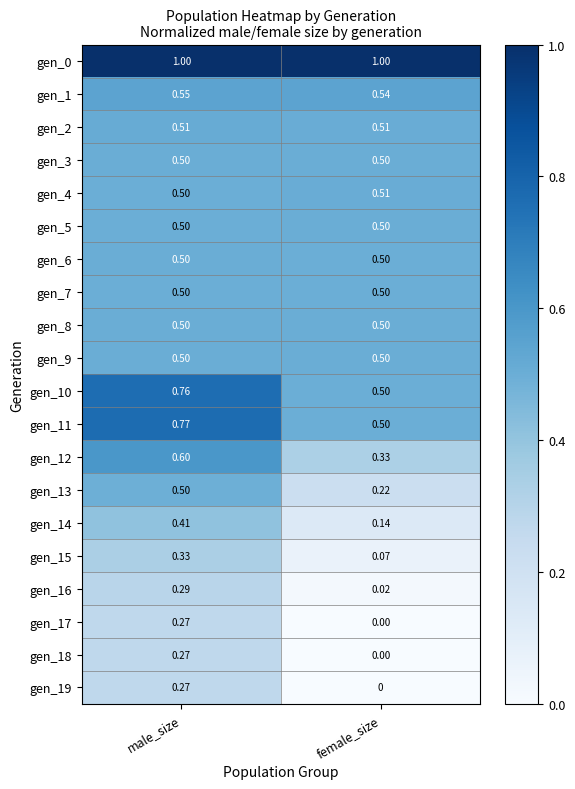

How many distinct data groups are displayed?

20